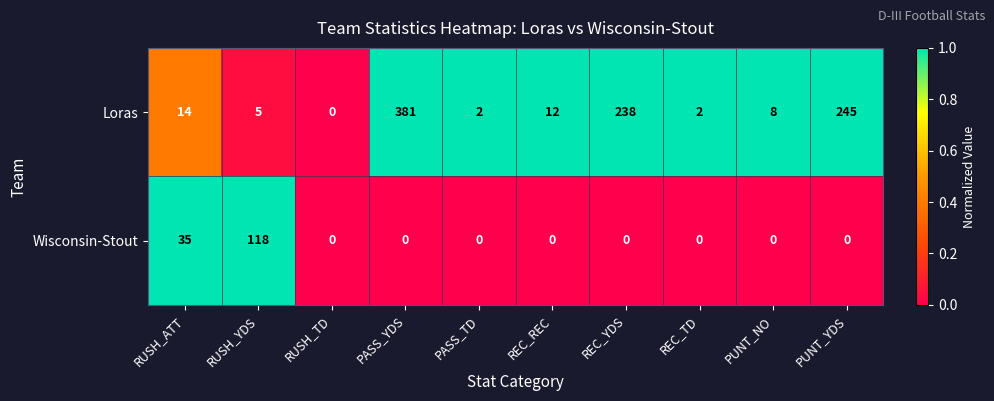

At REC_TD, list the series in order from smallest to largest.

Wisconsin-Stout, Loras